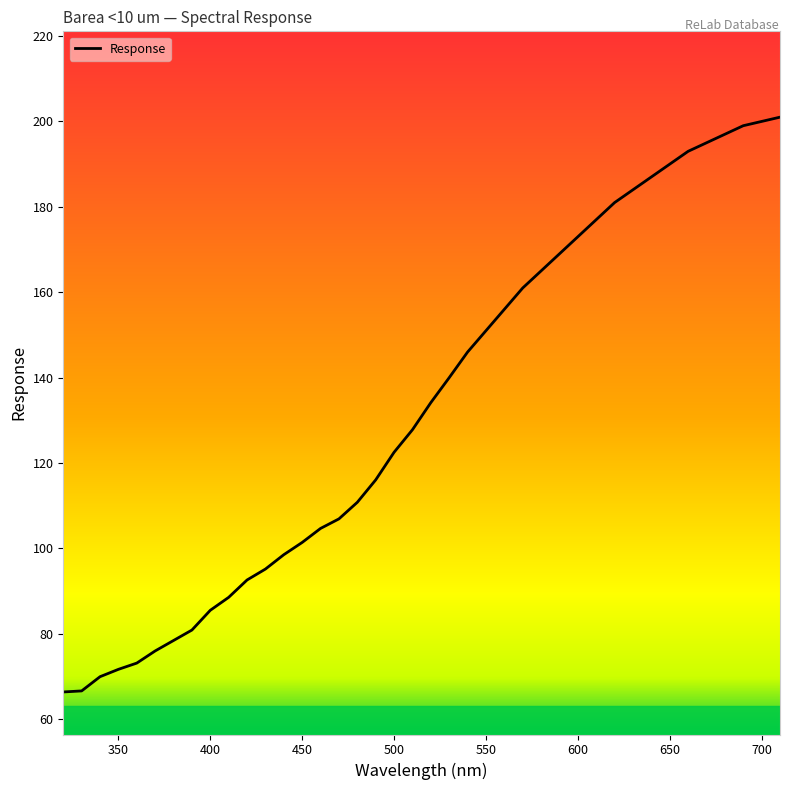

What is the maximum value shown in the chart?

201.0